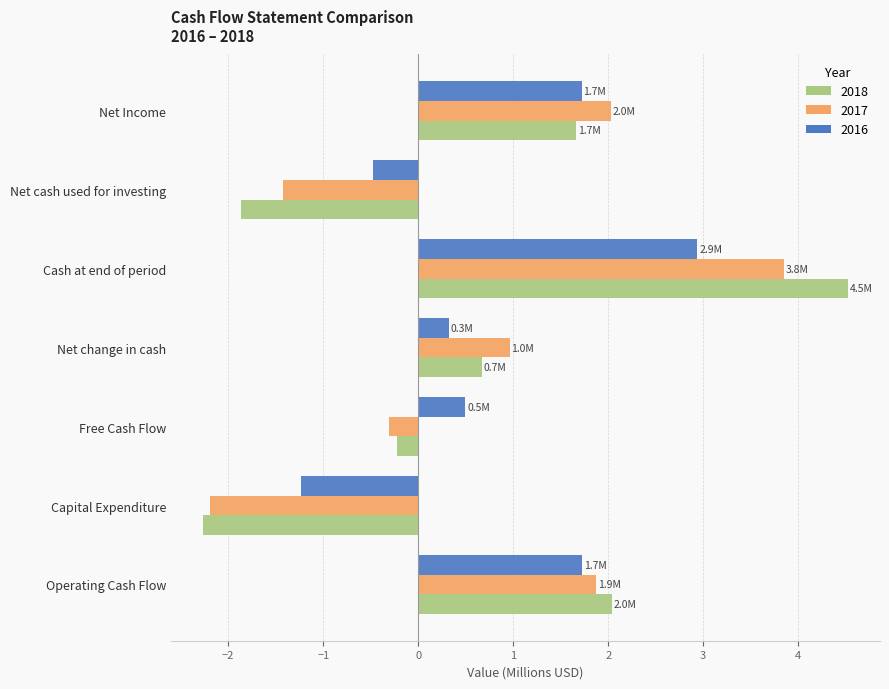

What is the difference between the highest and lowest values at Net cash used for investing?

1.4